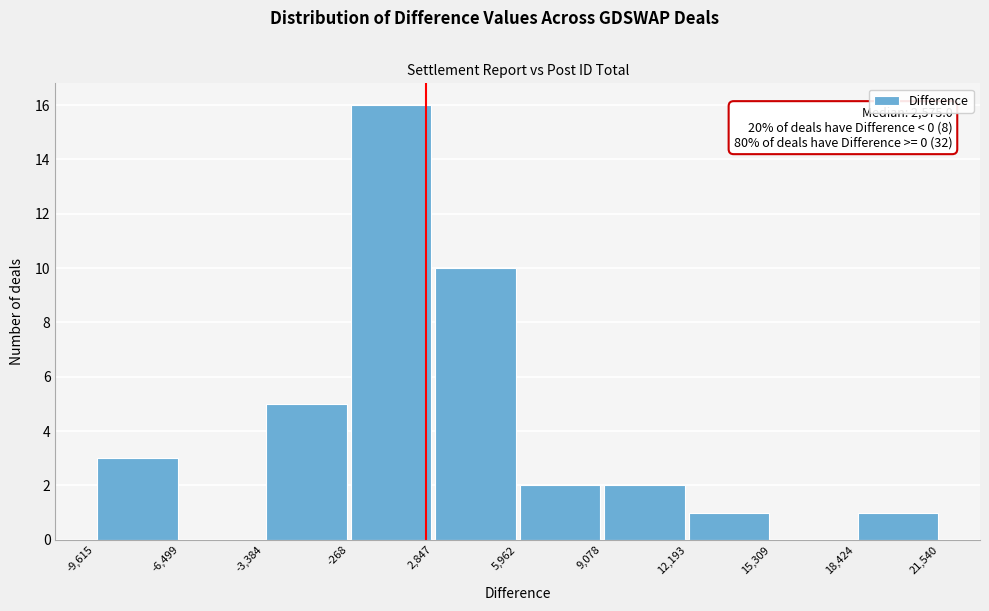

Which range on the x-axis has the tallest bar?

-268 to 2,847